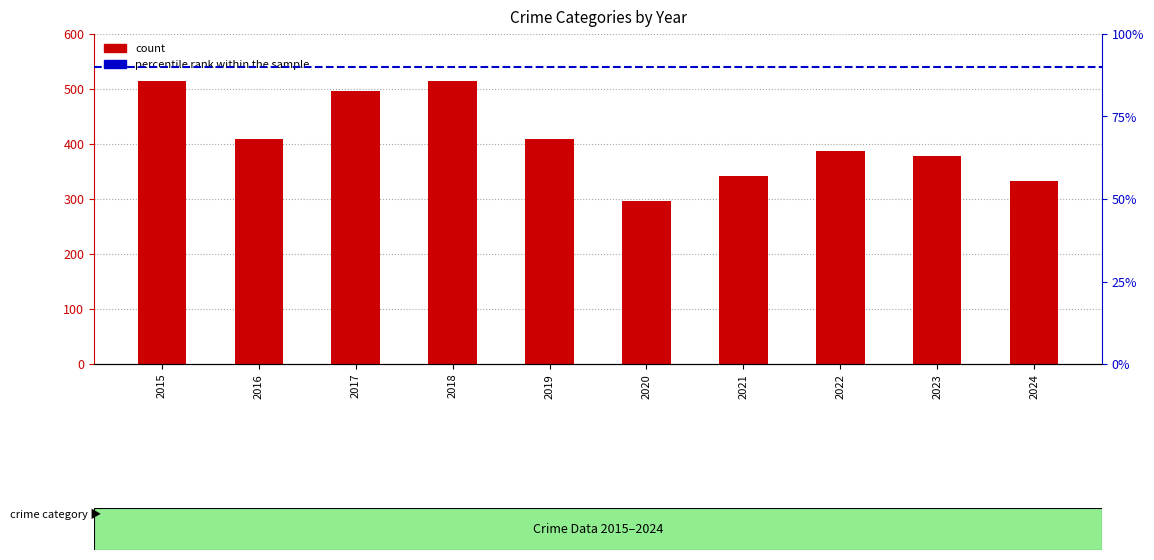

Rank the categories by value from highest to lowest.

2015, 2018, 2017, 2016, 2019, 2022, 2023, 2021, 2024, 2020